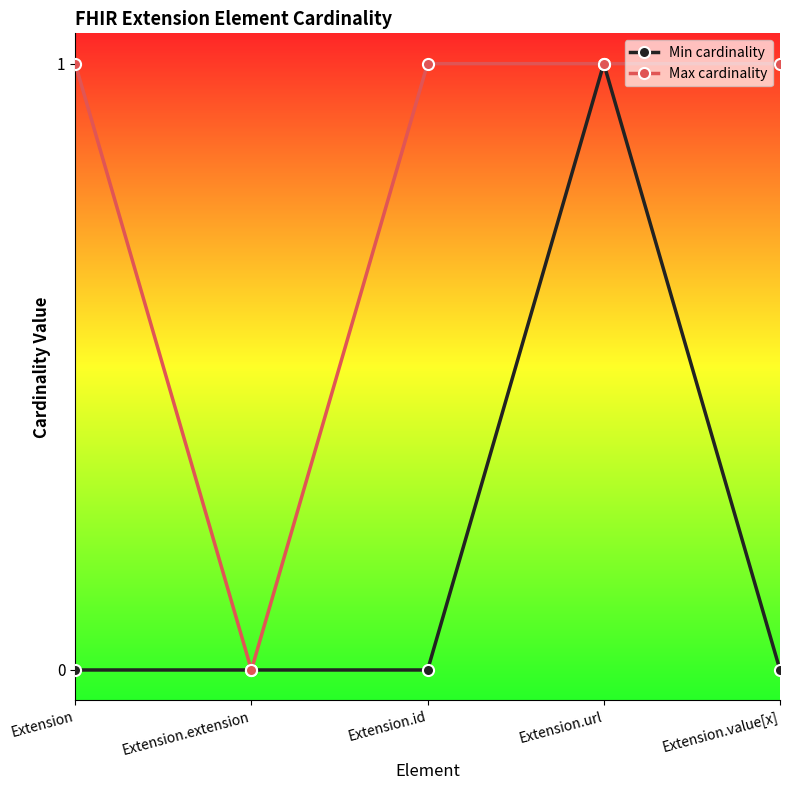

What is the maximum value shown in the chart?

1